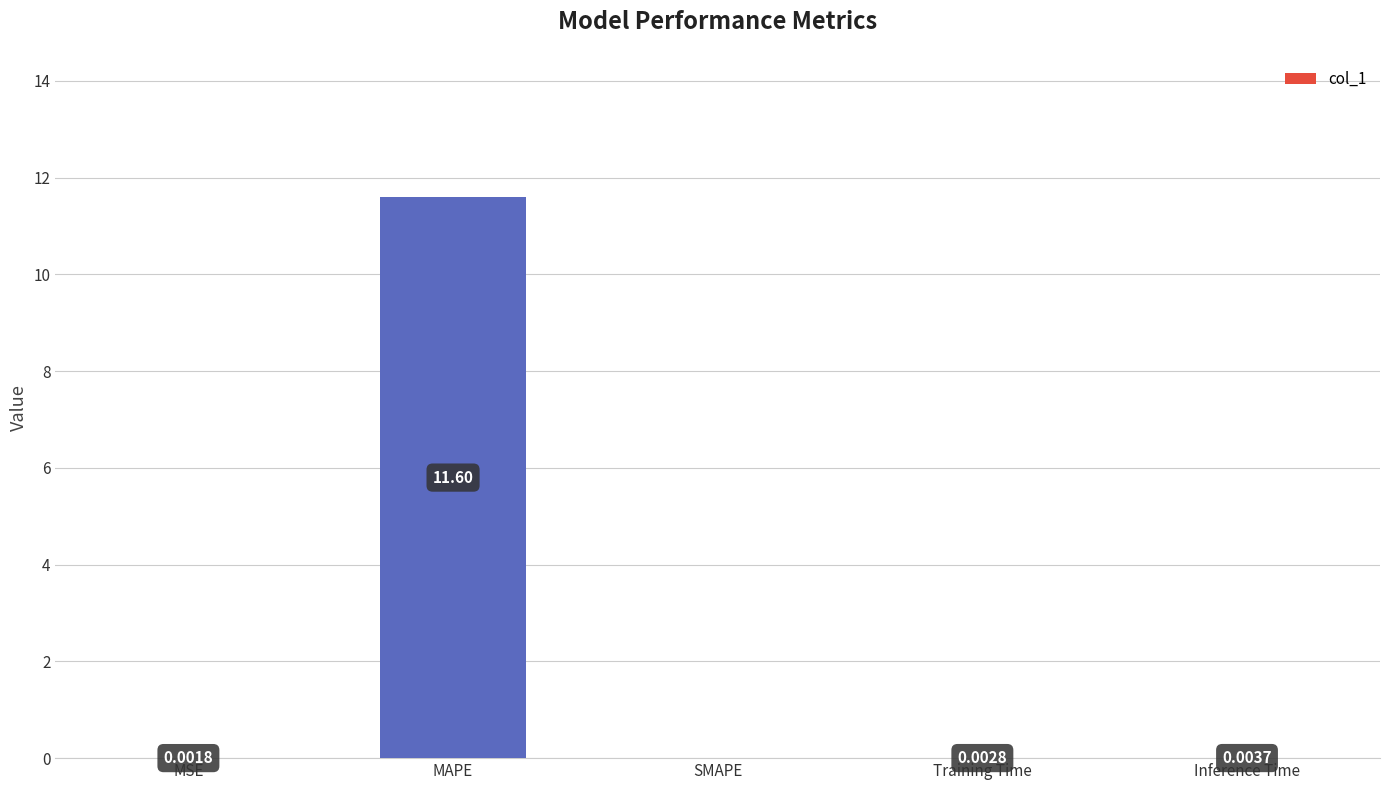

What is the sum of all values?

11.6